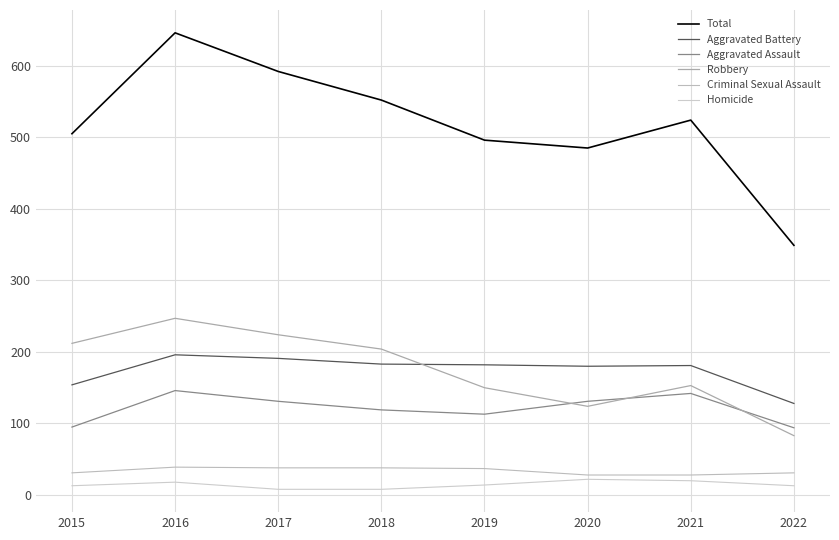

Which label corresponds to the largest value in the chart?

2016